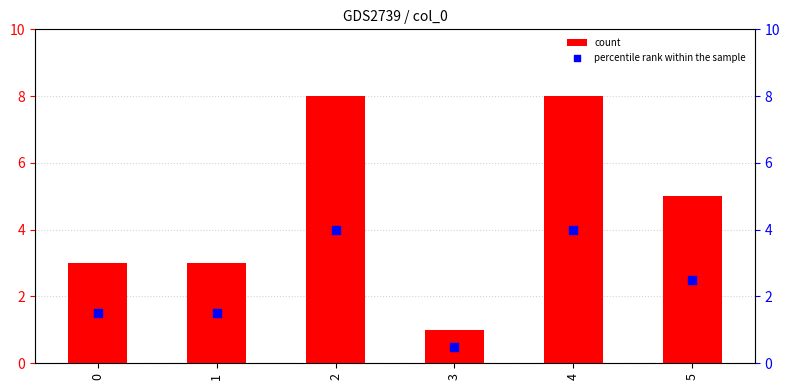

Which series has the largest Y range (max minus min)?

count